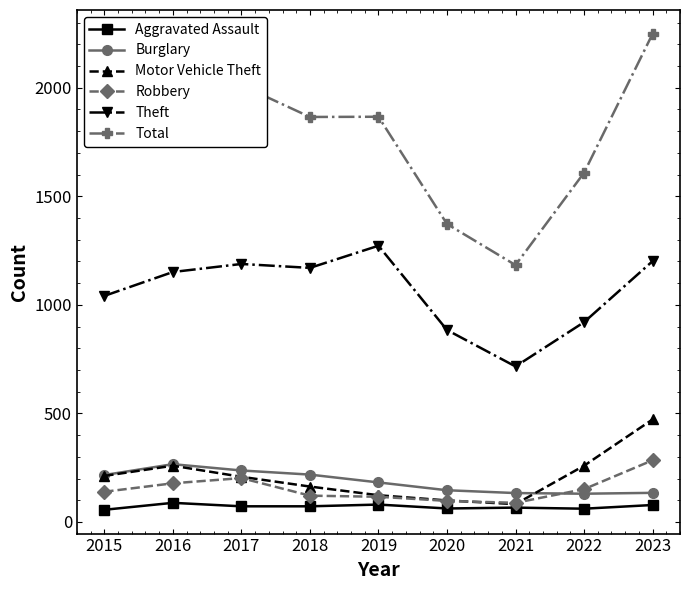

What is the highest value of the Aggravated Assault series?

88